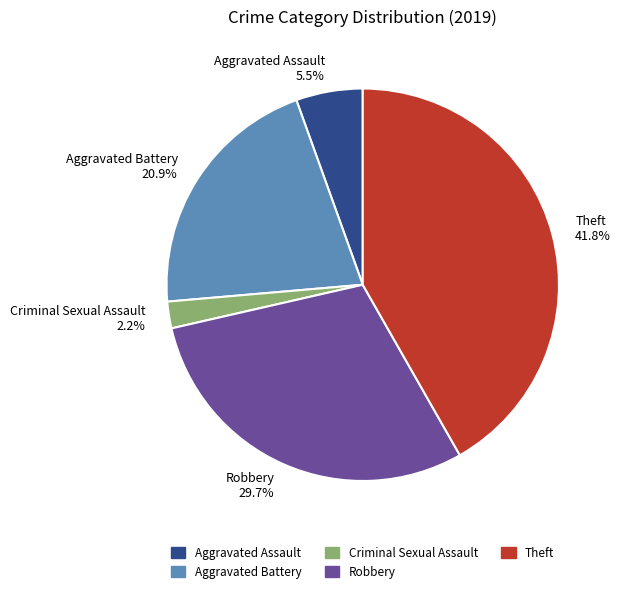

Which category has the smallest portion of the pie?

Criminal Sexual Assault